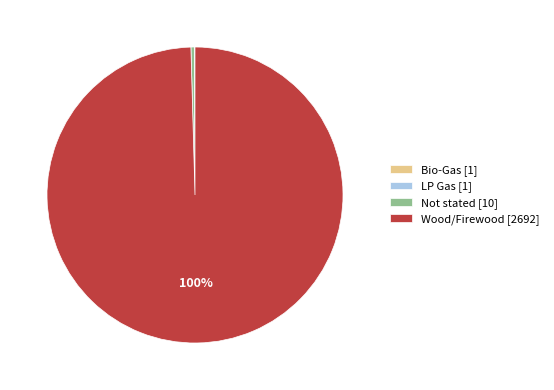

To the nearest percent, what is the difference between the largest and smallest slice percentages?

100%